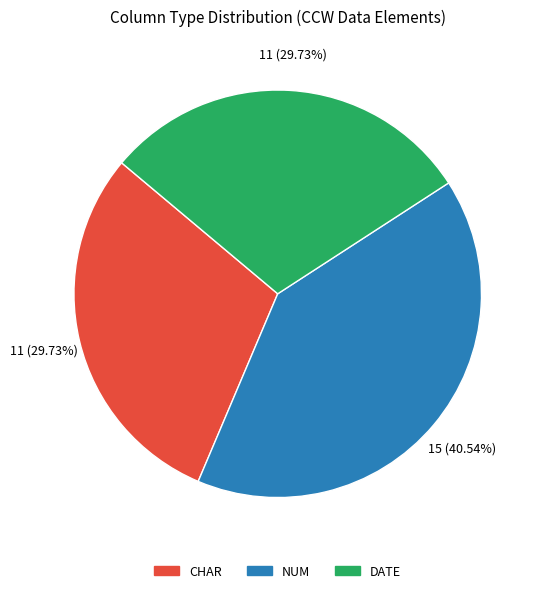

Which slice is the largest?

NUM